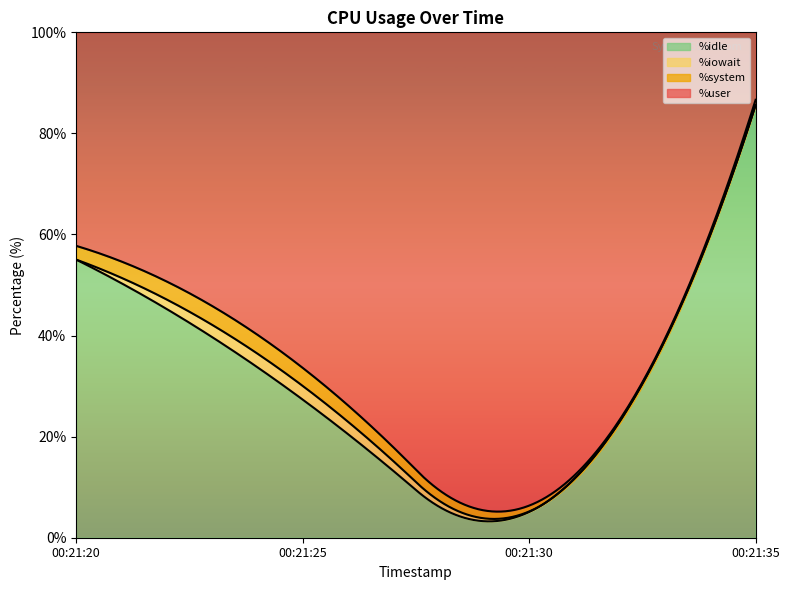

True or false: %system and %user cross at least once.

False